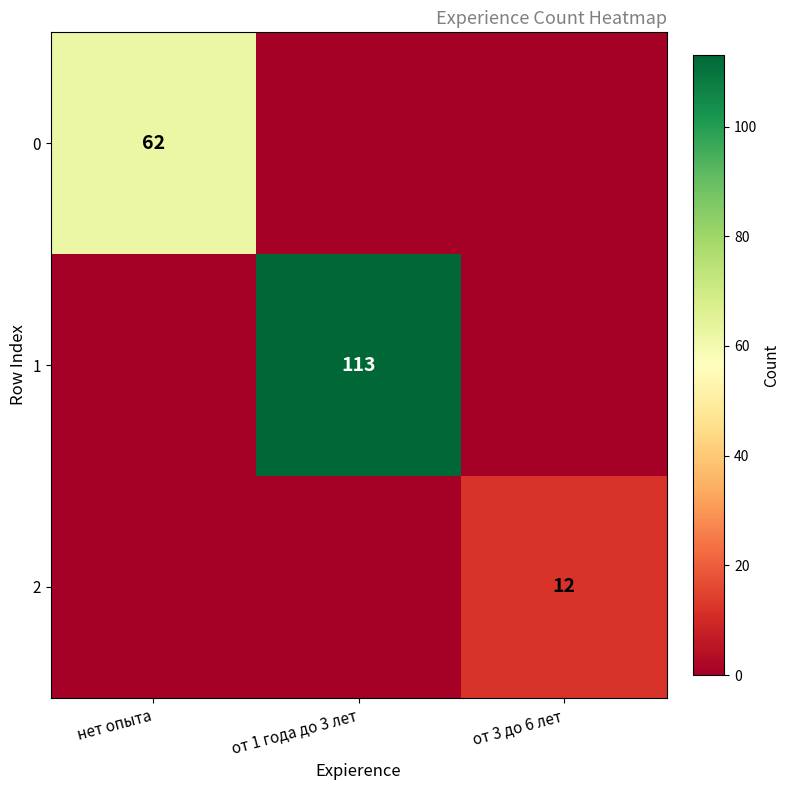

The 2 series shows 19 at от 3 до 6 лет. True or false?

False